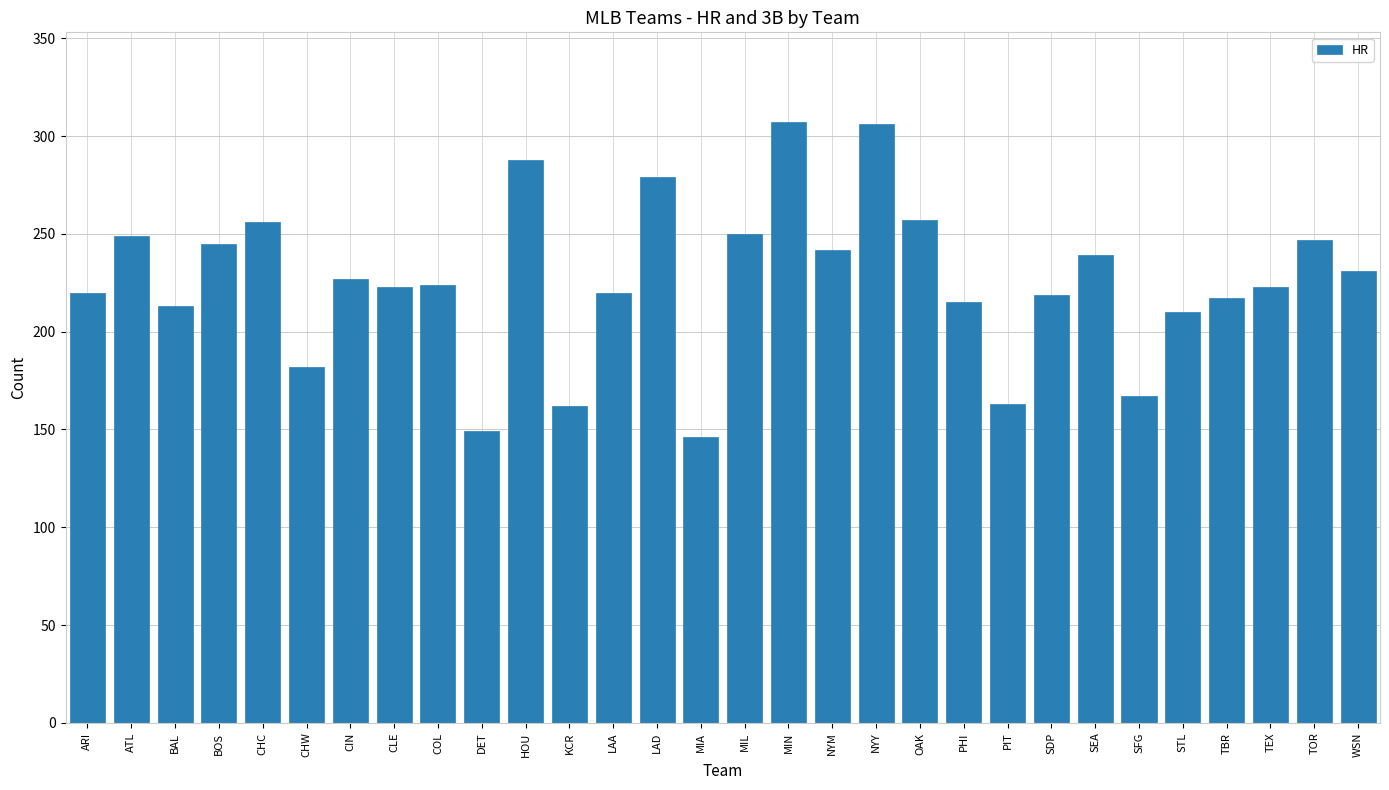

Is it true that the value at MIL is 340?

False